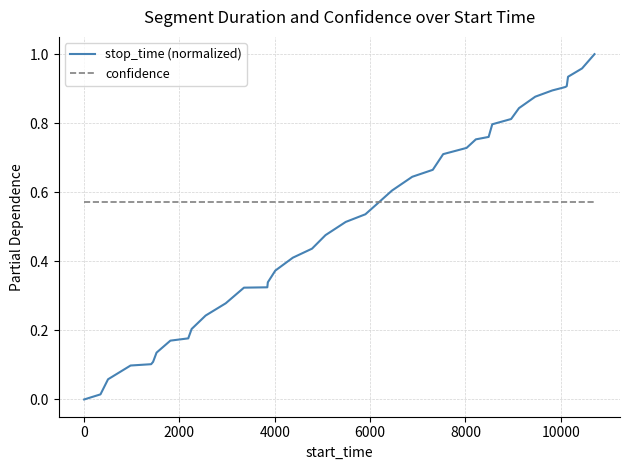

Is this an area chart (filled region under the line)?

No